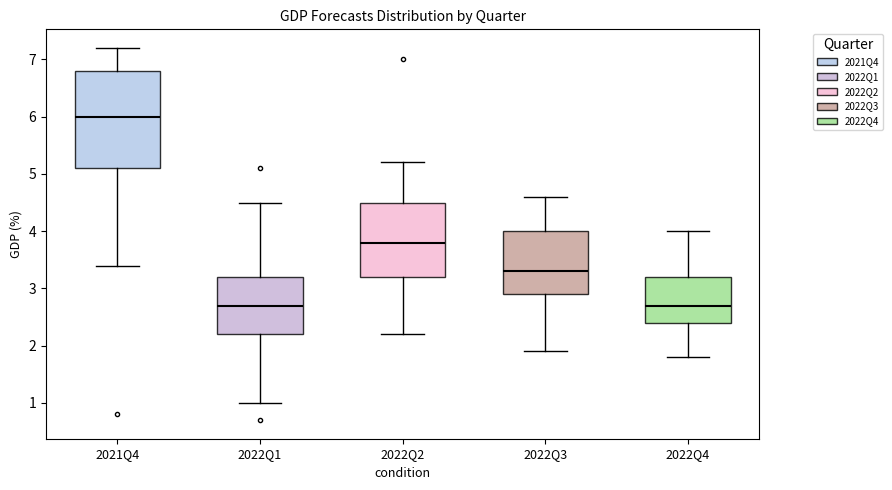

Comparing the boxes themselves (not the whiskers), which one is the tallest?

2021Q4